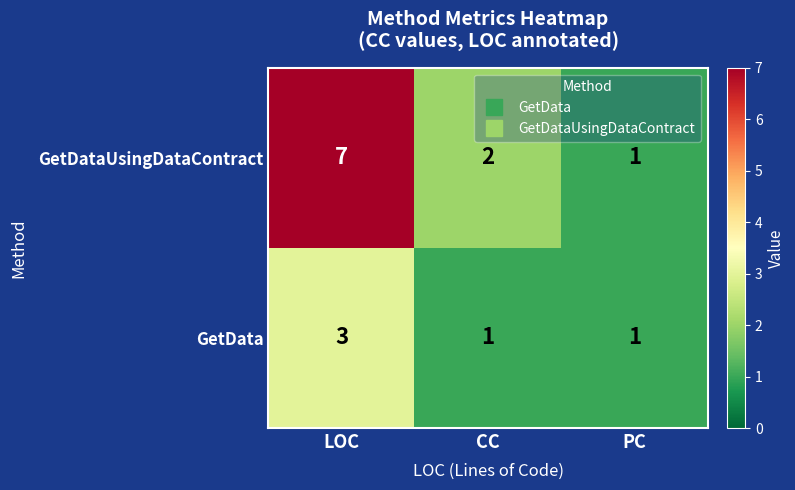

At how many categories does at least one series exceed 4?

1